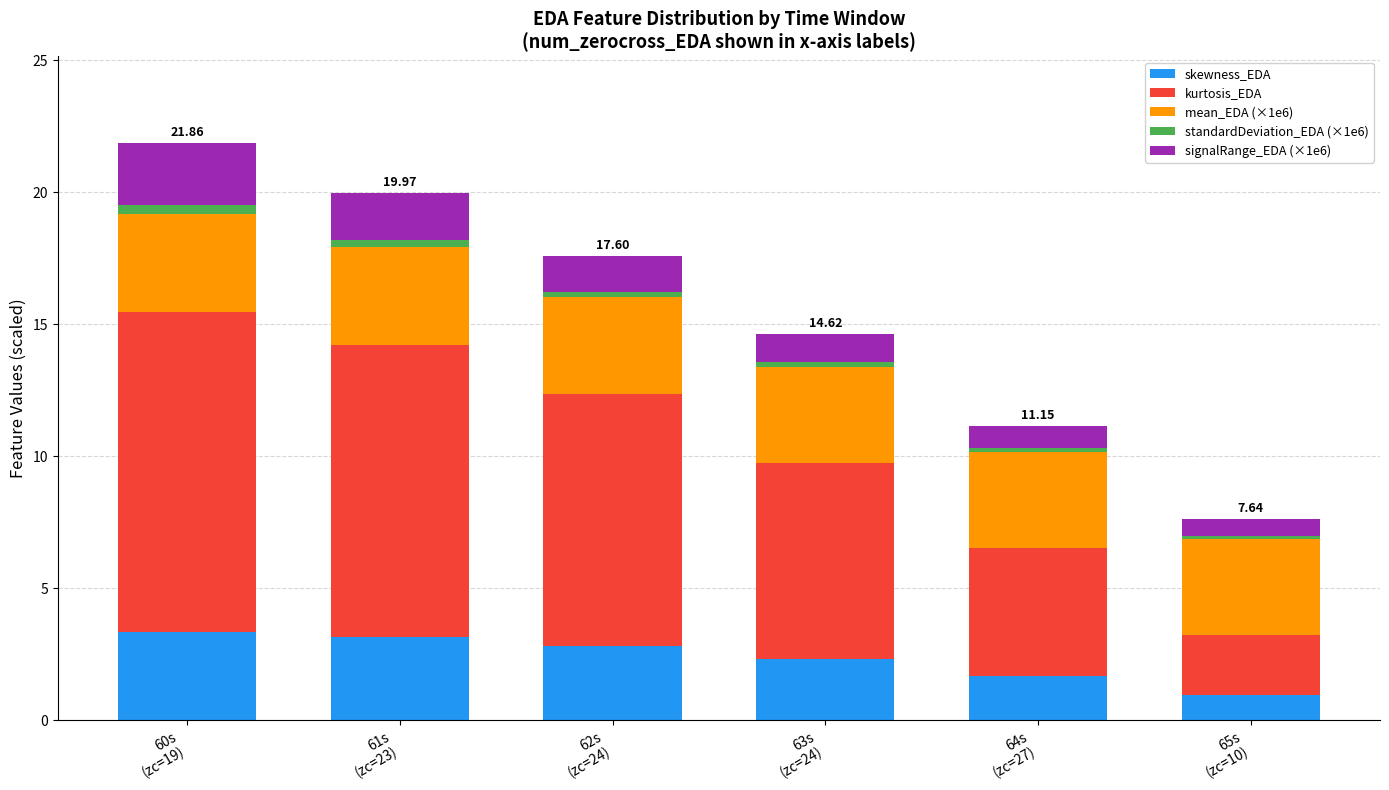

What is the average value of the skewness_EDA series?

2.4